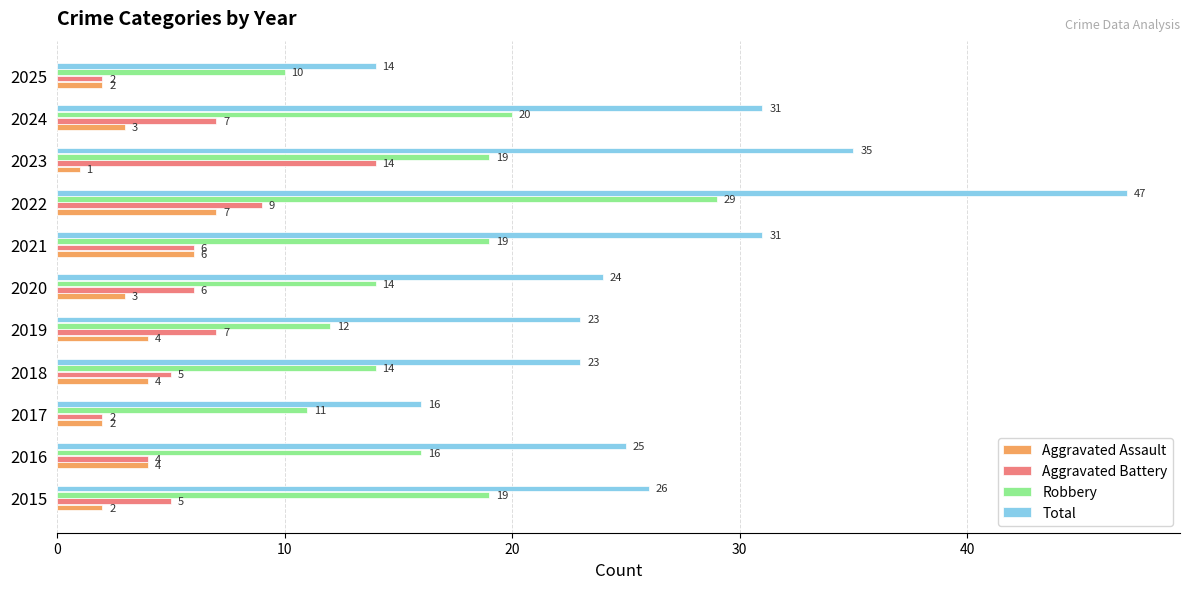

Rank the series by their maximum value, from lowest to highest.

Aggravated Assault, Aggravated Battery, Robbery, Total